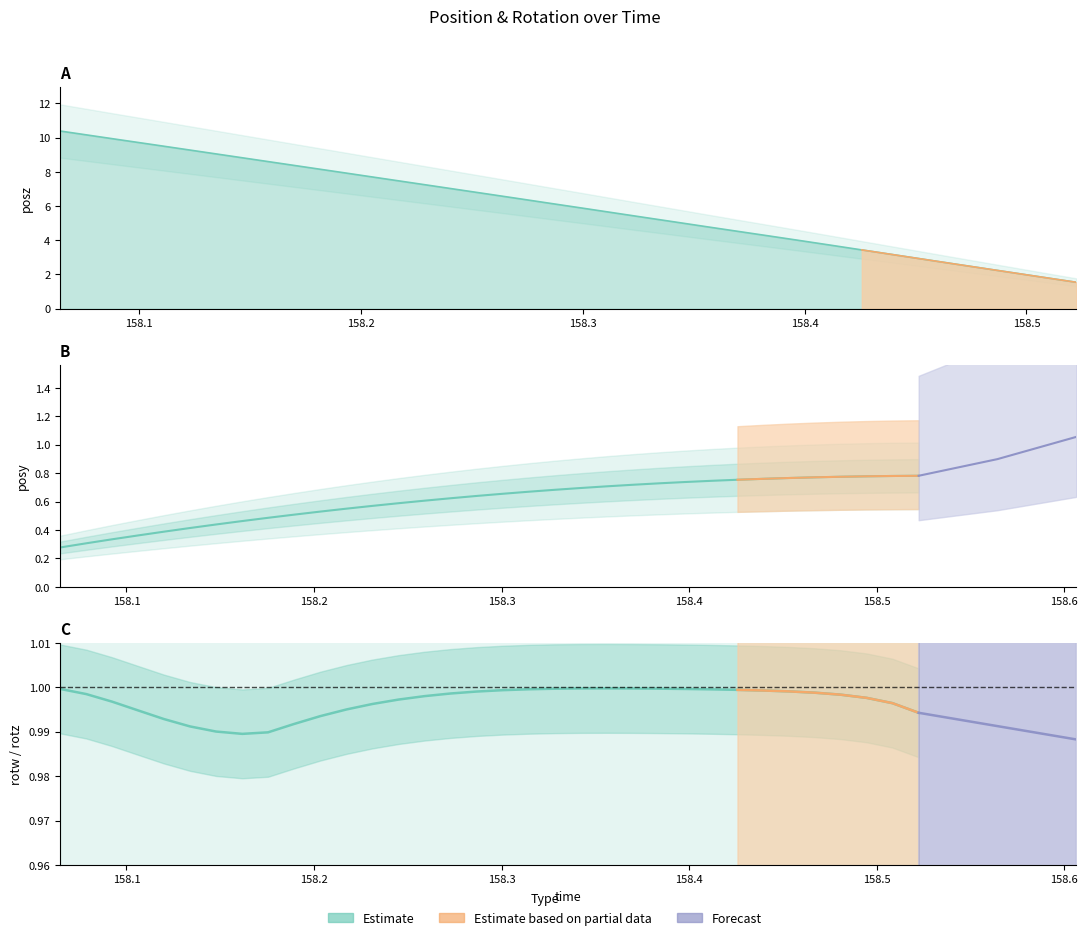

What is the highest value of the rotw (Estimate) series?

1.0